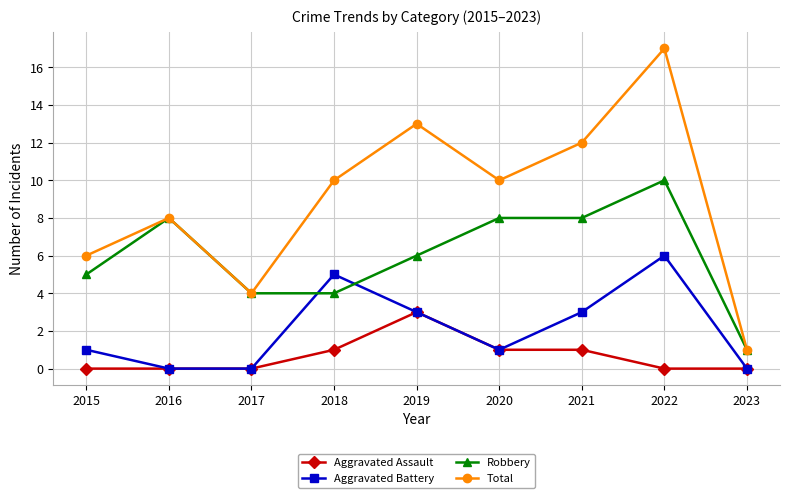

Count the number of categories in the chart.

9